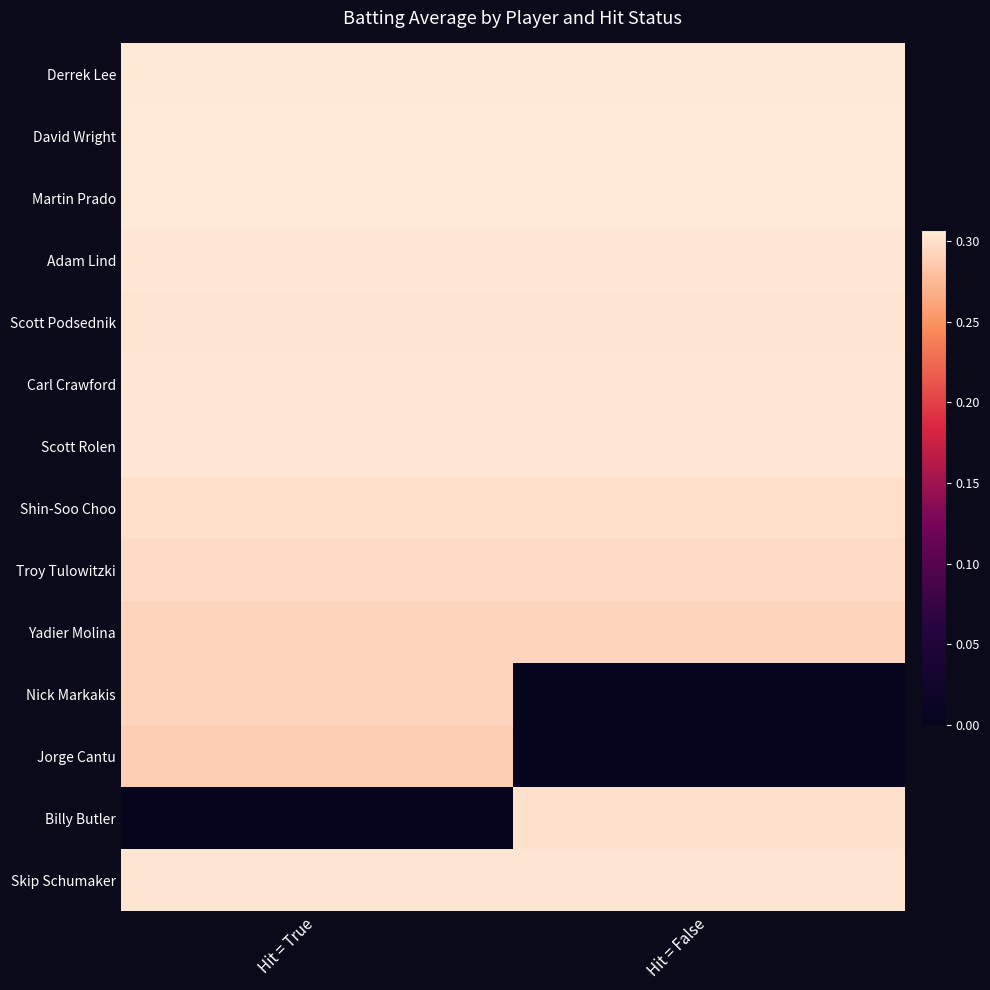

Rank the series at Hit = False from highest to lowest value.

David Wright, Martin Prado, Derrek Lee, Adam Lind, Carl Crawford, Scott Rolen, Scott Podsednik, Skip Schumaker, Billy Butler, Shin-Soo Choo, Troy Tulowitzki, Yadier Molina, Nick Markakis, Jorge Cantu